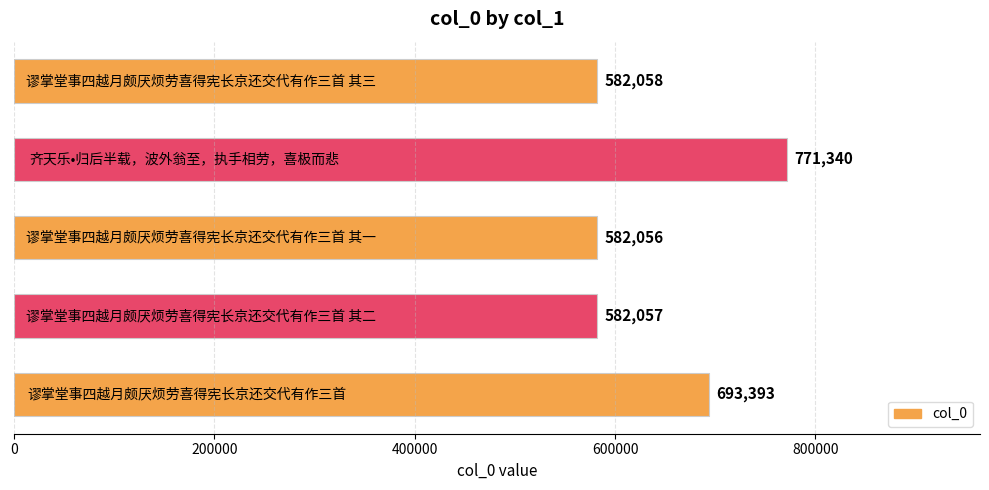

What is the difference between the maximum and minimum values?

189284